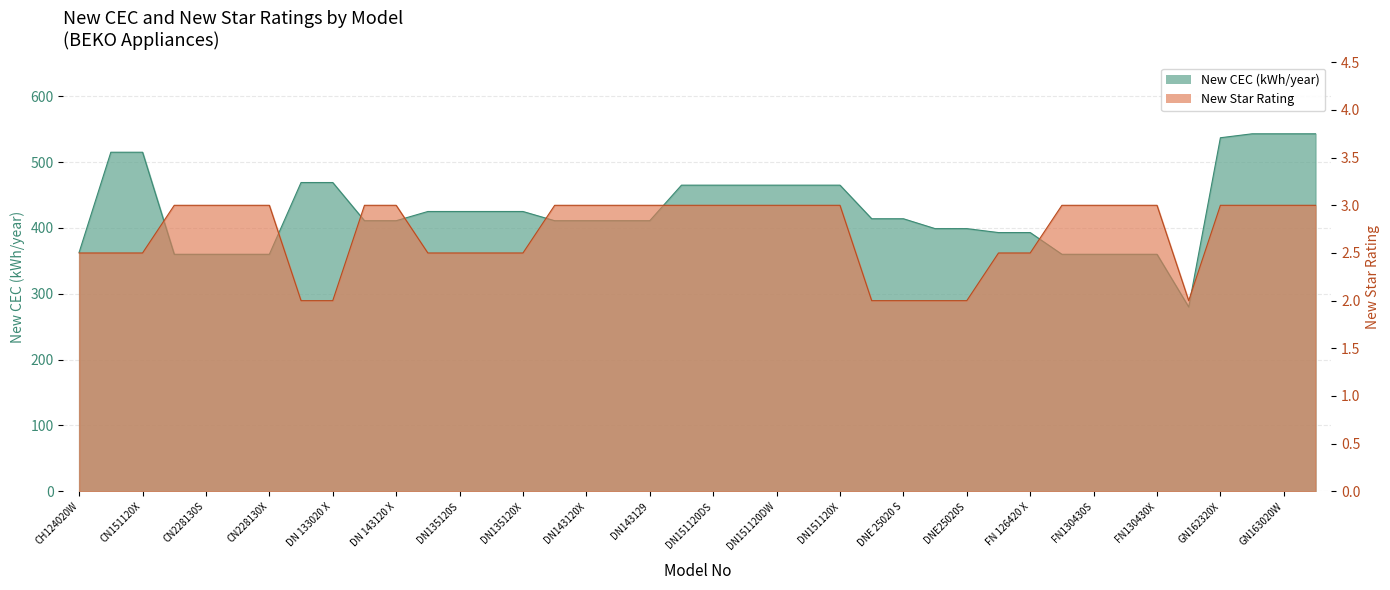

The New CEC series shows 583.5 at FN130430. True or false?

False